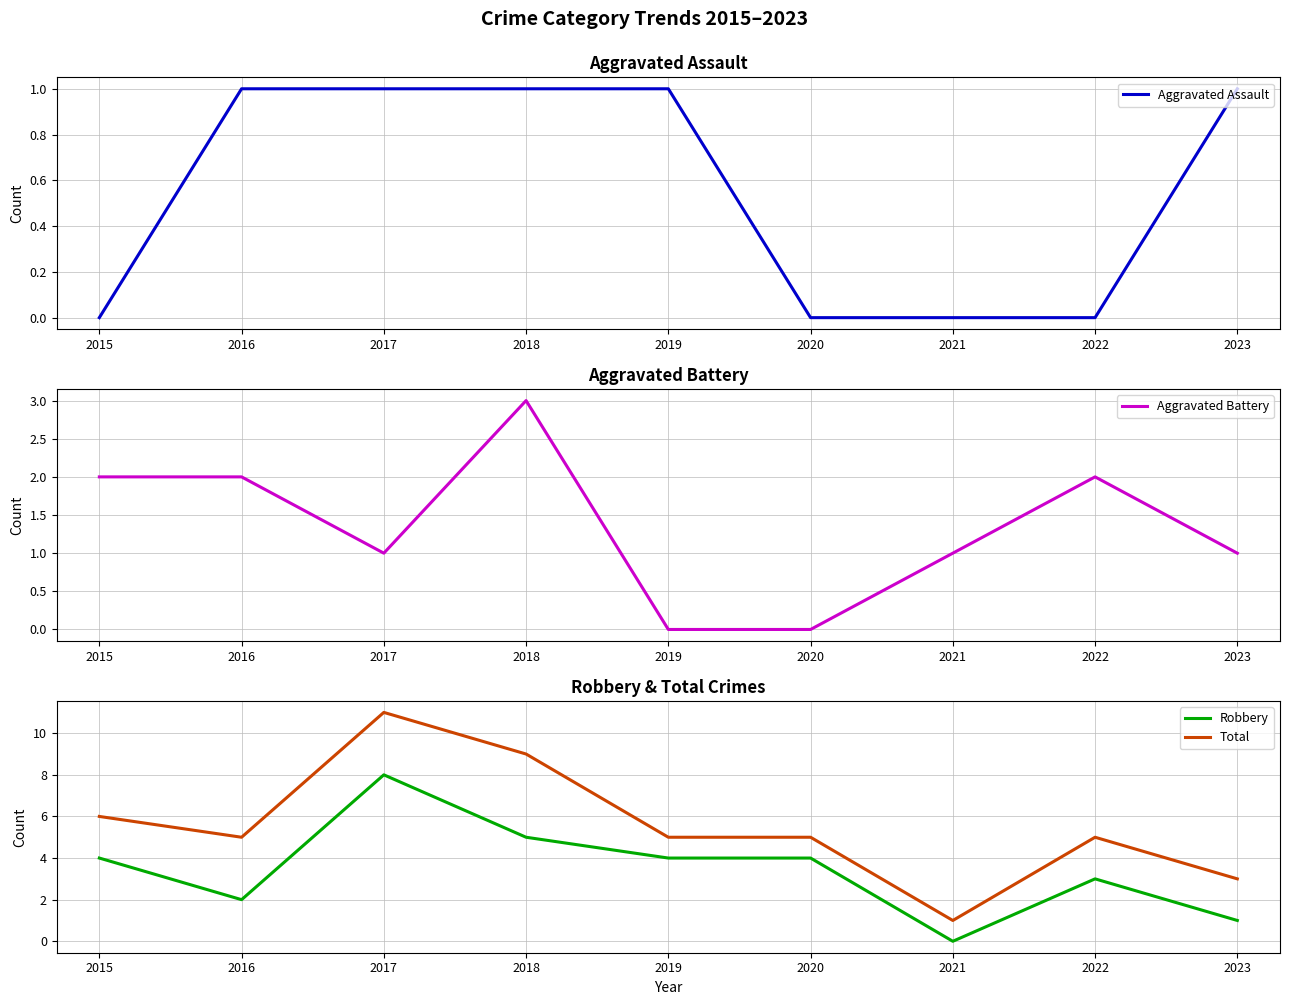

How many interior local valleys does the Aggravated Battery series have?

1